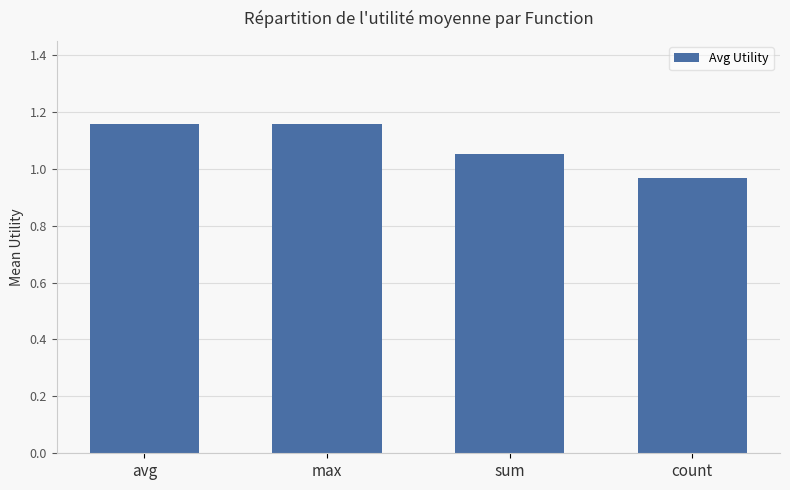

What is the difference between the second highest and minimum values?

0.2